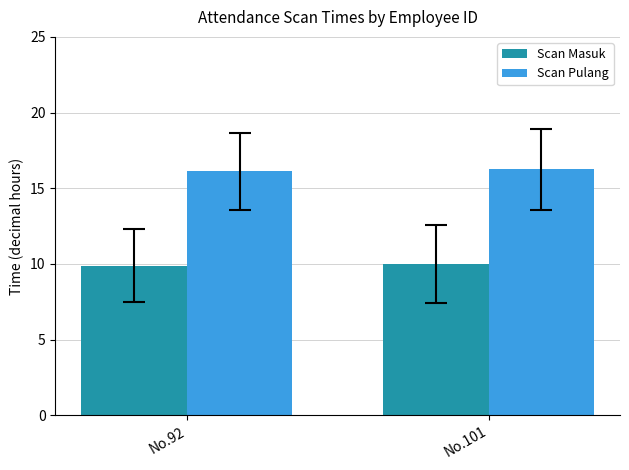

List the series in order of their peak value, lowest first.

Scan Masuk, Scan Pulang